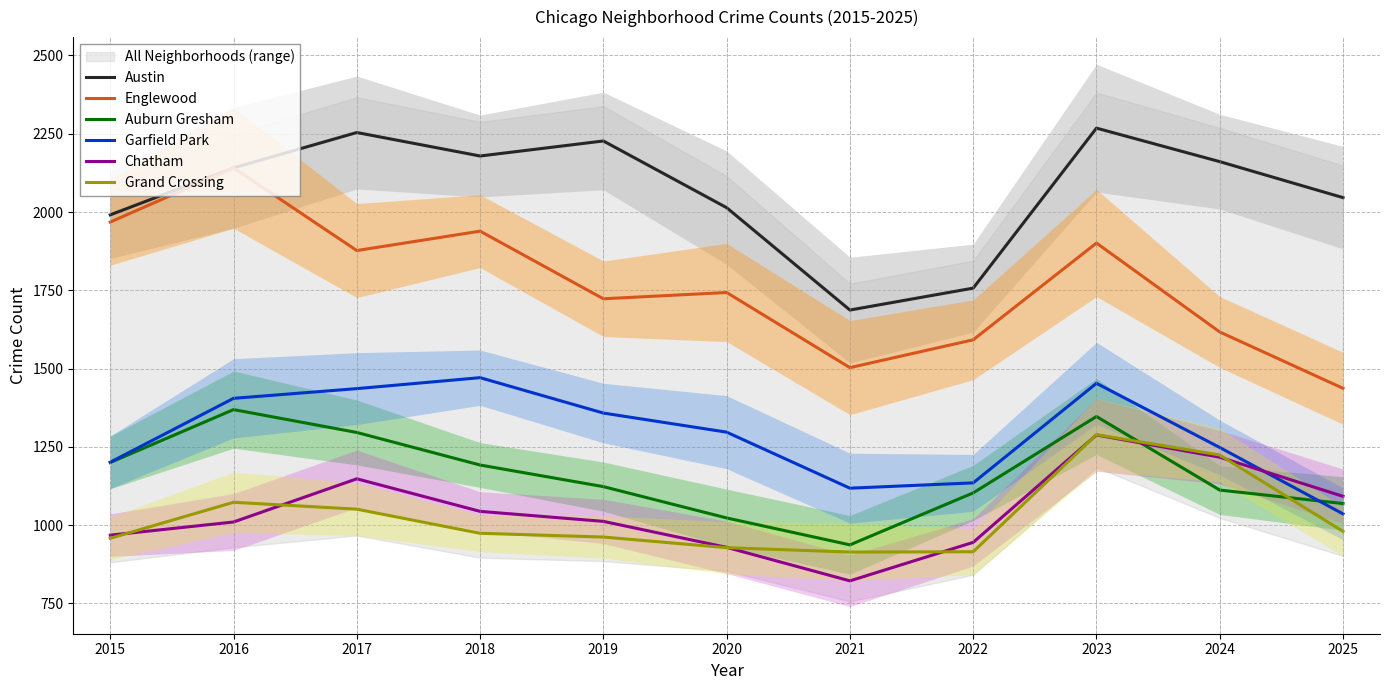

List the labels in order of Austin value, largest first.

2023, 2017, 2019, 2018, 2024, 2016, 2025, 2020, 2015, 2022, 2021